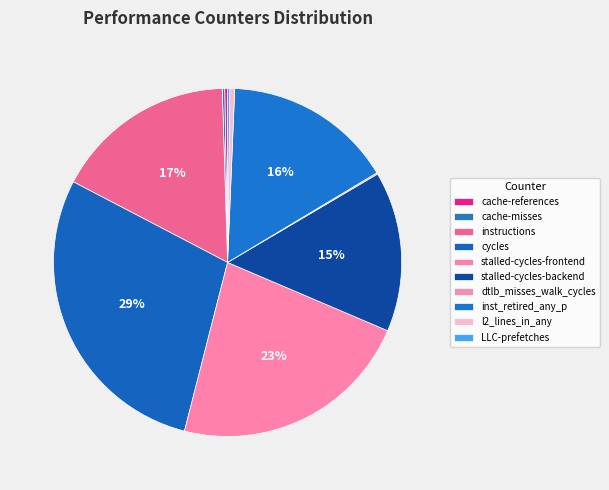

To the nearest percent, what is the average slice percentage?

10%